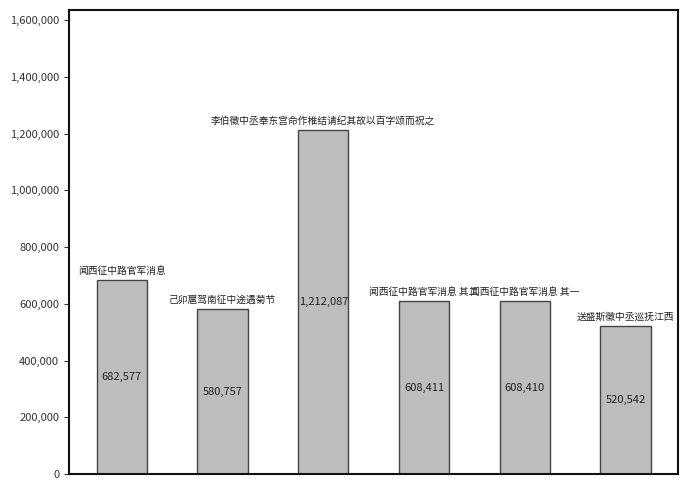

What is the sum of all values?

4212784